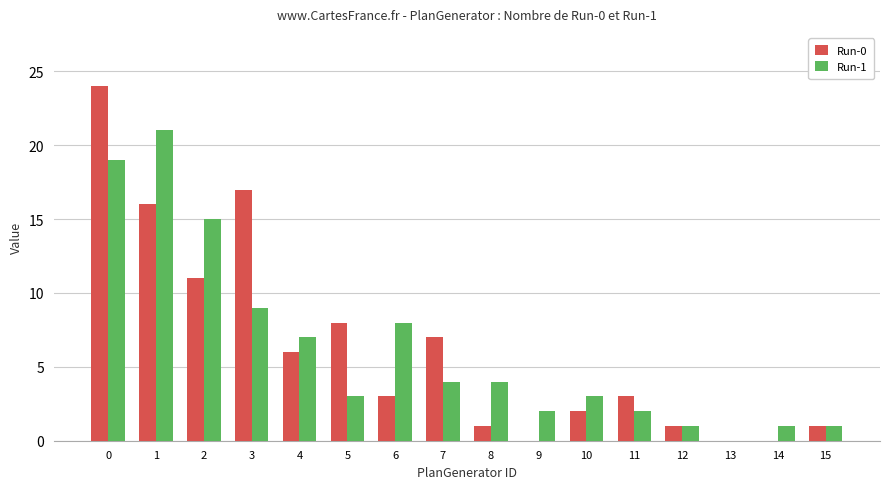

Does the chart contain stacked bars?

No